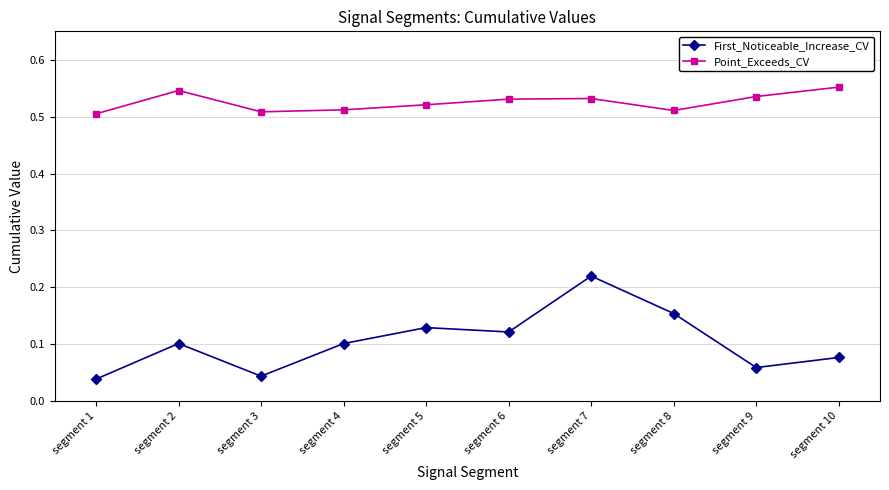

True or false: Point_Exceeds_CV and First_Noticeable_Increase_CV cross at least once.

False